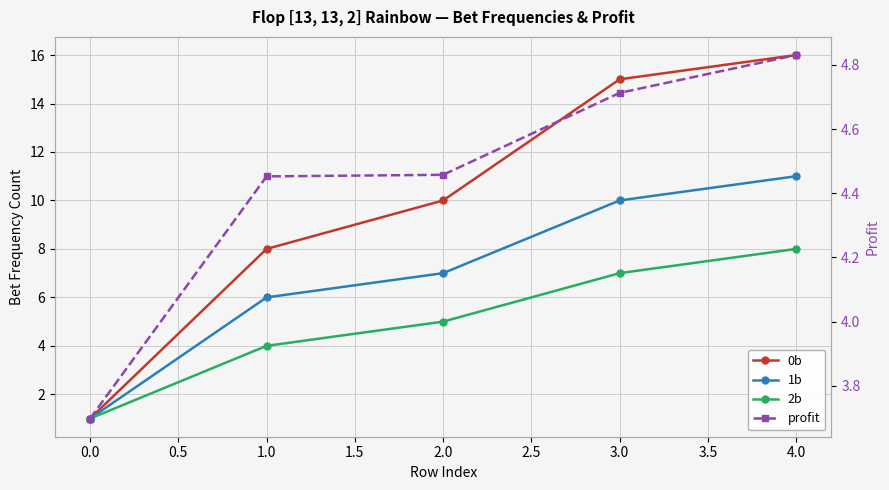

Is it true that 2b equals 3.7 at 3.0?

False